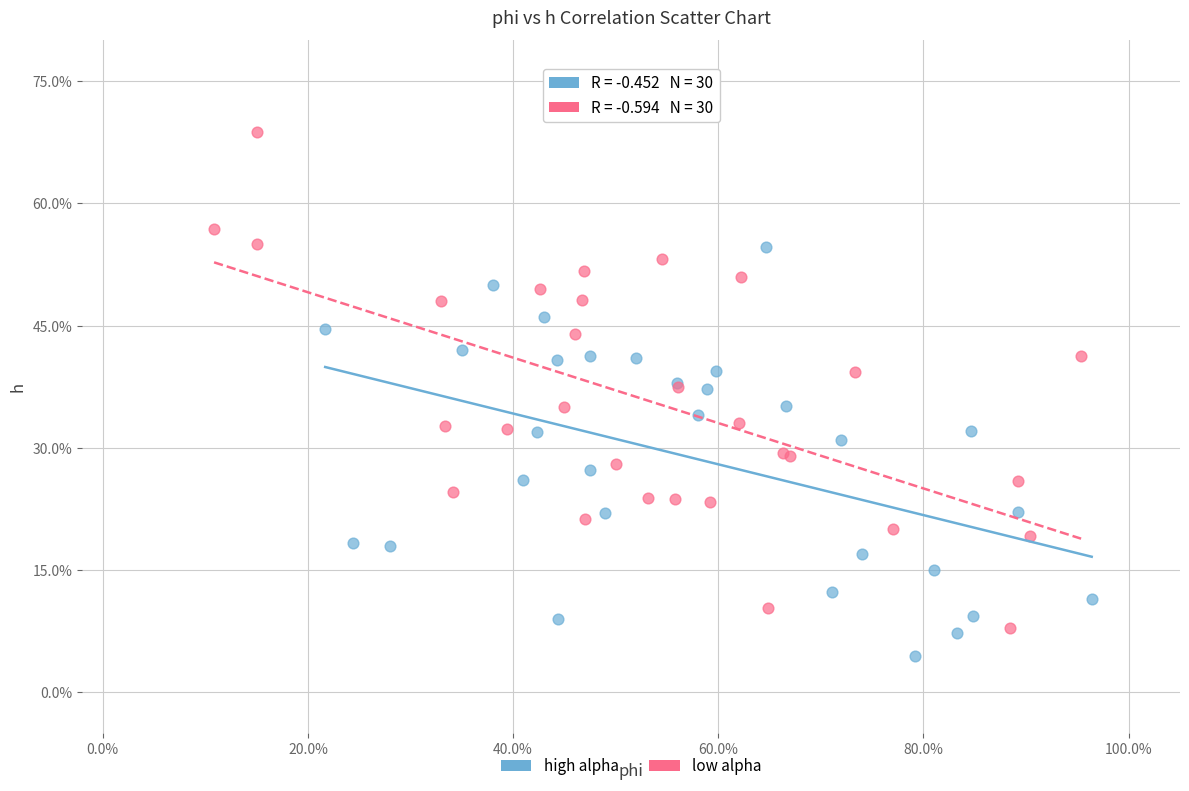

Which series has the widest spread of Y values?

low alpha